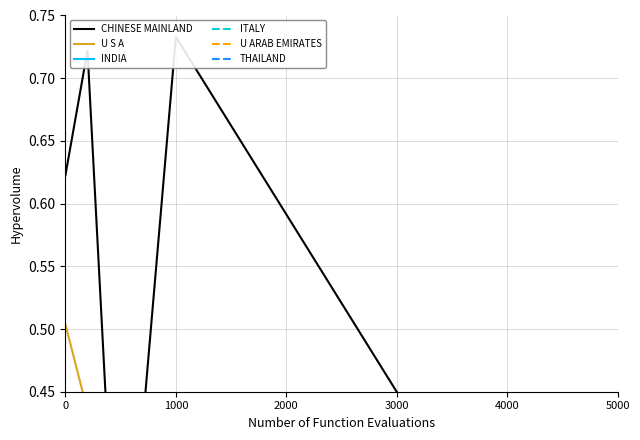

Where is the first local minimum for INDIA?

2000